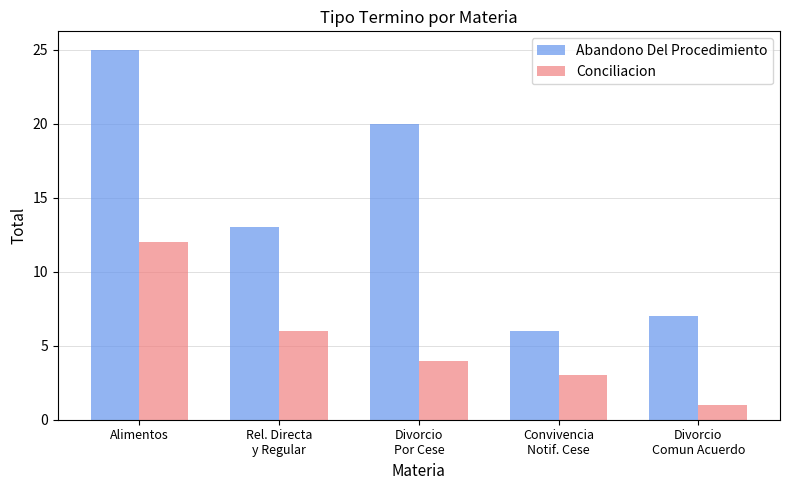

What is the label of the 2nd bar from the left?

Rel. Directa
y Regular